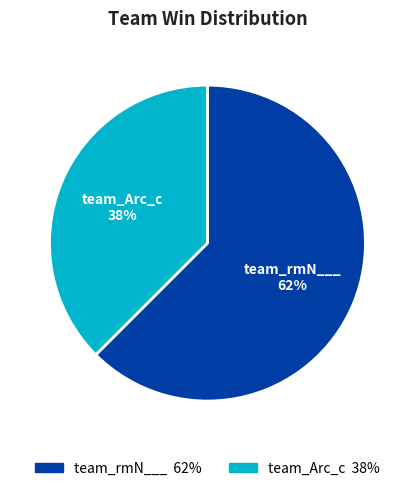

Is the sum of team_Arc_c and team_rmN___ greater than half?

Yes